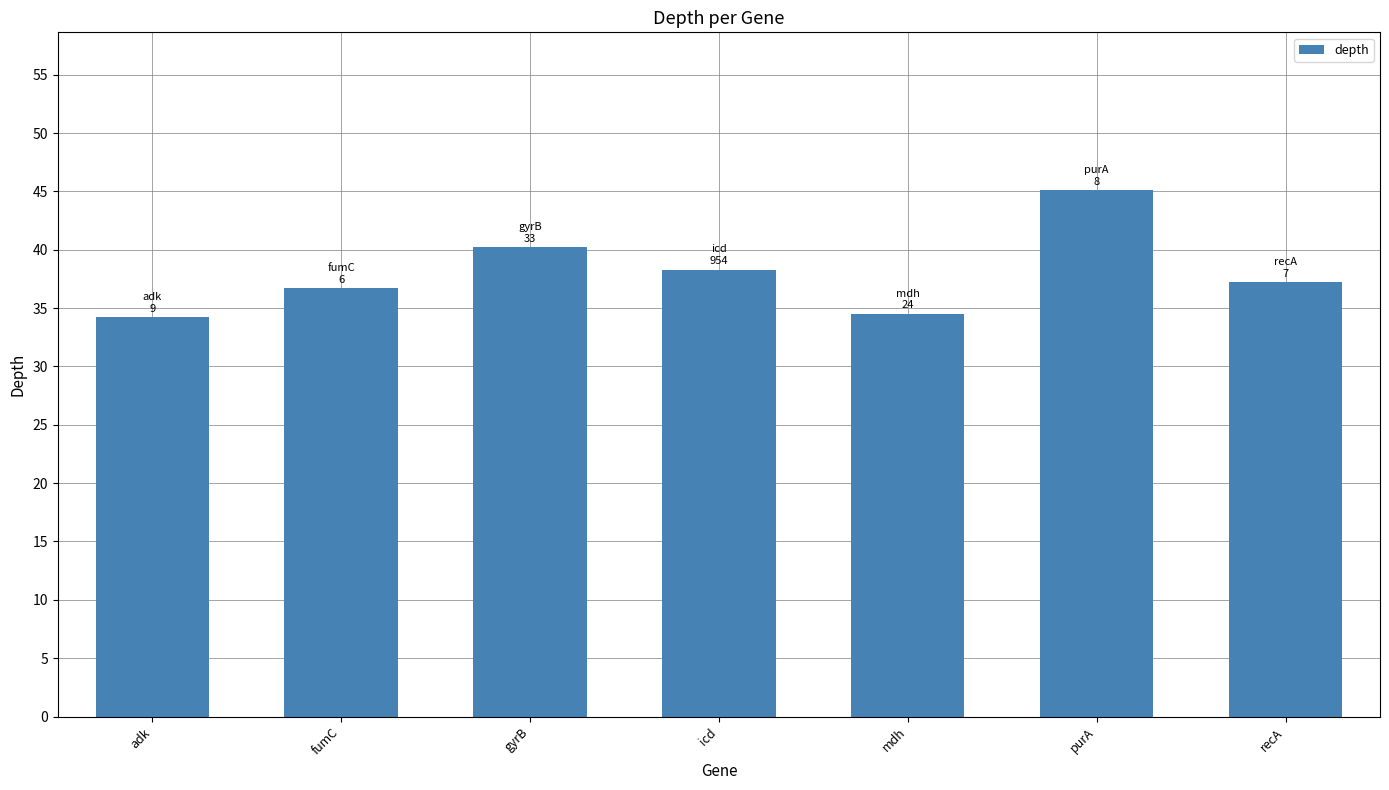

What is the ratio of the value at icd to the value at recA?

1.0